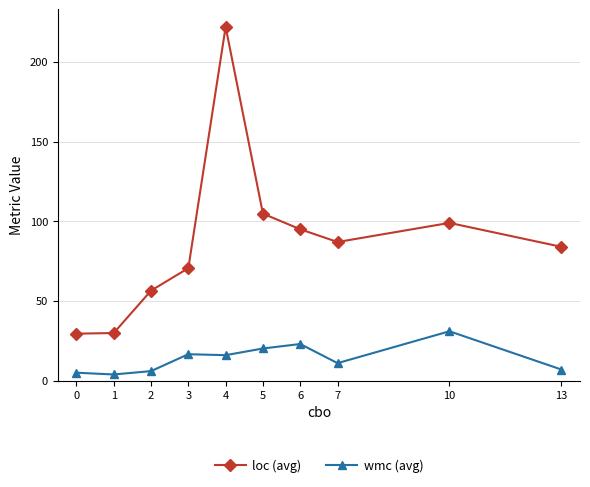

What is the spread (max minus min) of values at 5?

84.6